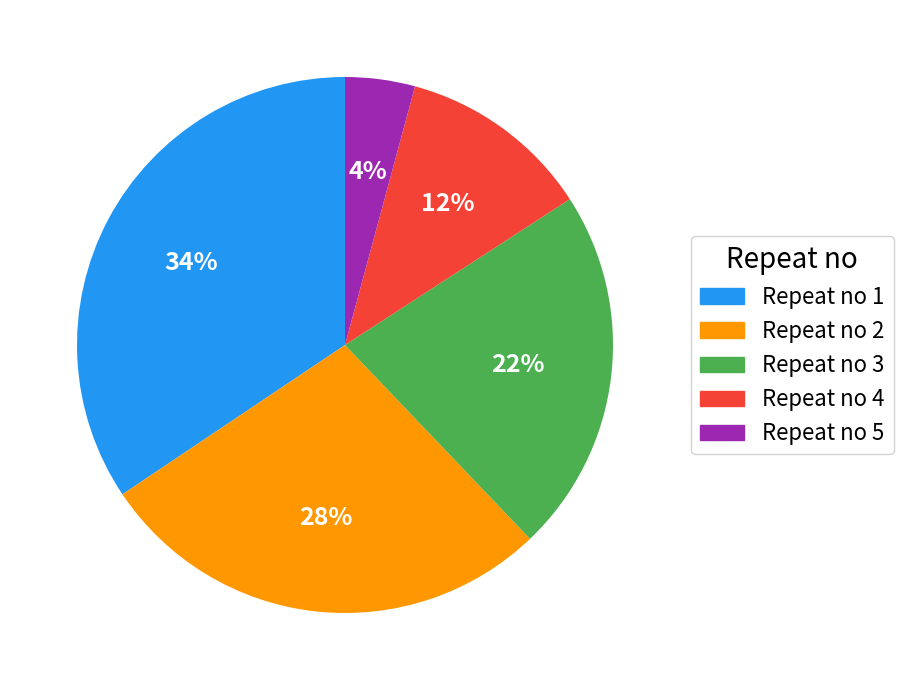

Does Repeat no 4 represent more than half of the total?

No